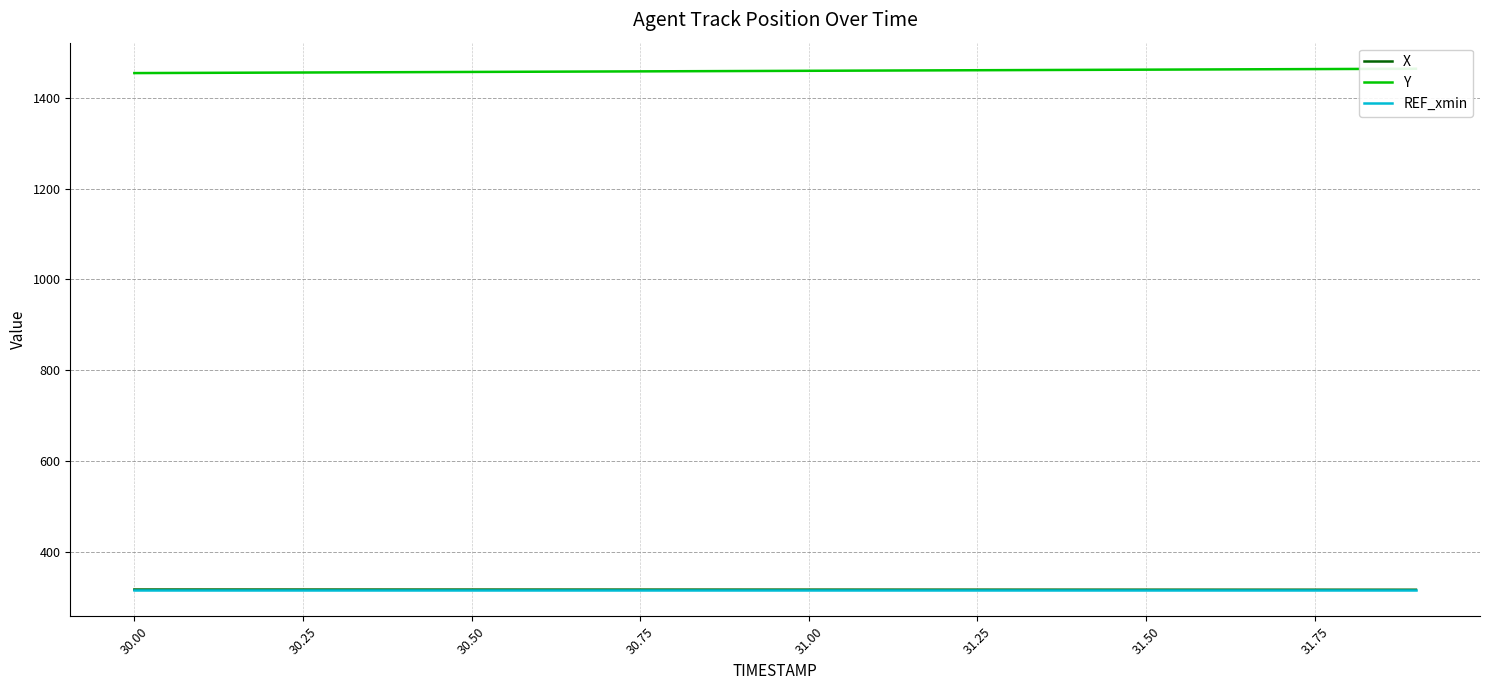

The value of X at 30.00 is 316.5. True or false?

True